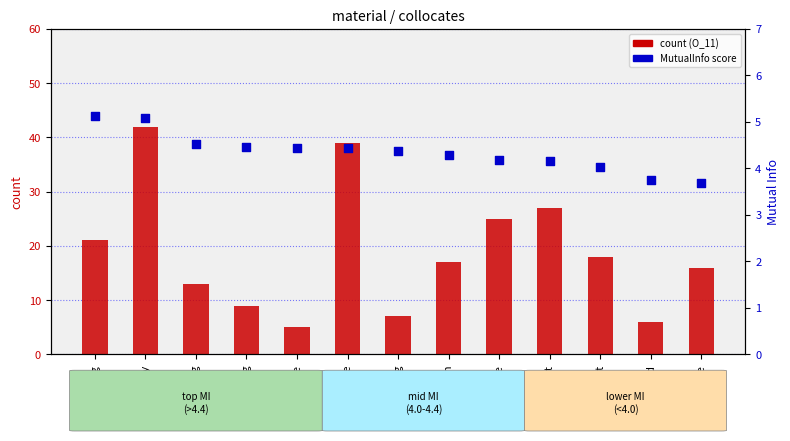

Is the value of count at packaging greater than the value of percentile rank (MutualInfo) at property?

Yes